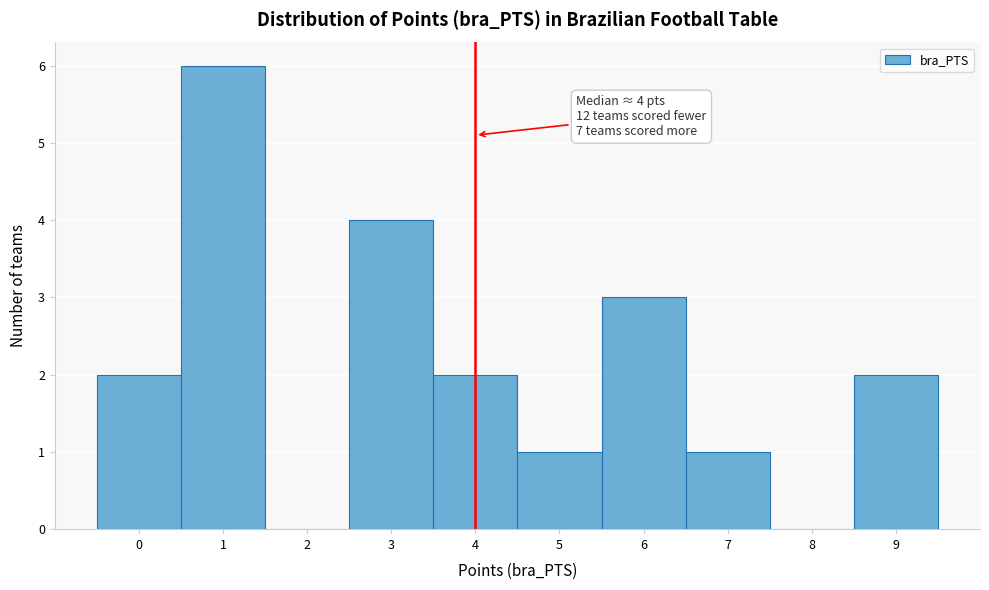

Over which range of the x-axis is the bar tallest?

0.5 to 1.5